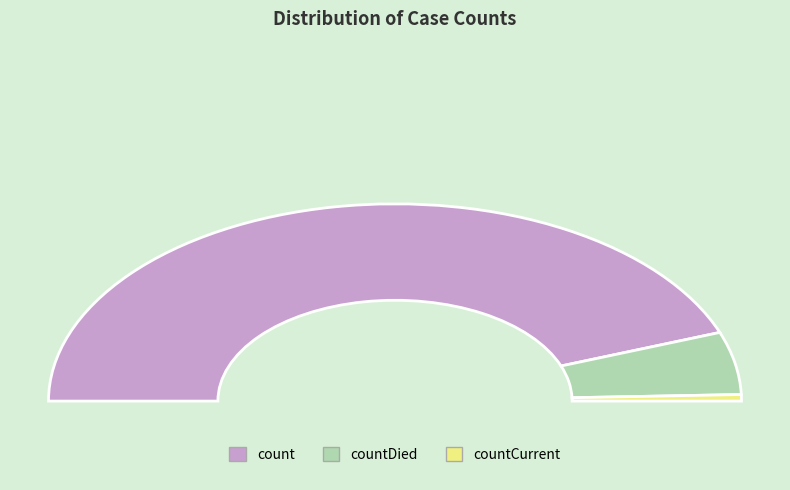

Does count represent more than half of the total?

Yes